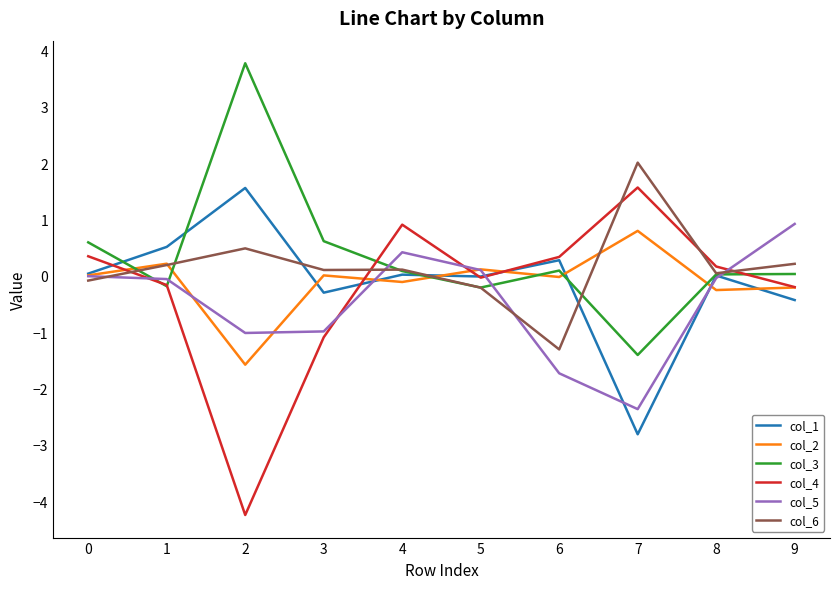

The value of col_3 at 8 is 0.0. True or false?

True